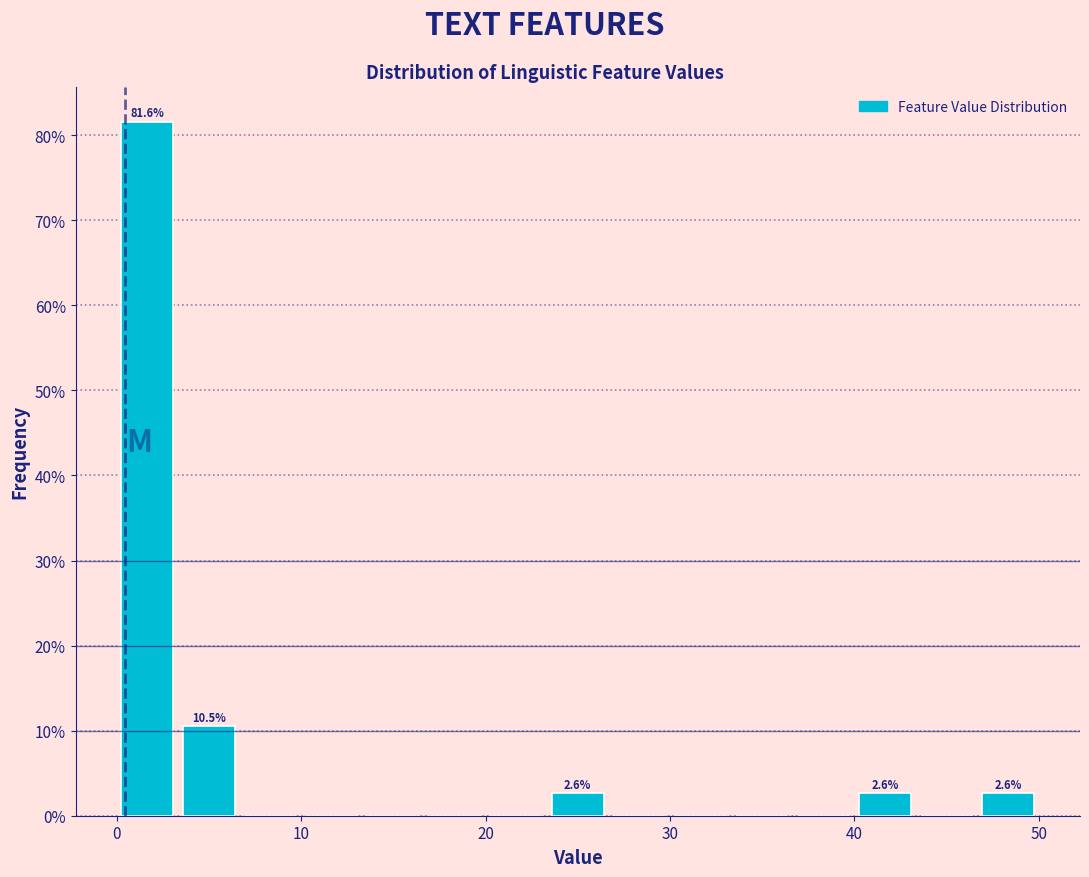

Around what value on the x-axis is the tallest bar? Give the approximate position of its centre, as read against the axis.

2